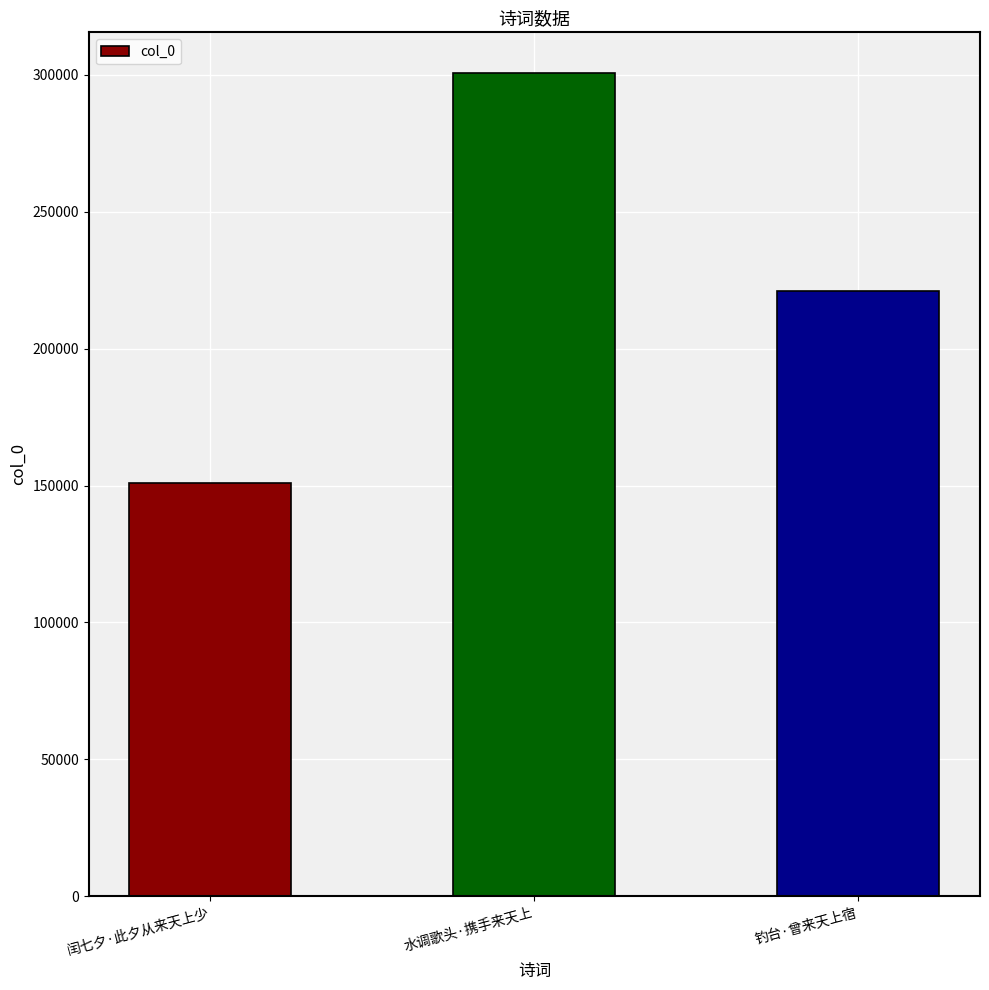

Which has a higher value, 钓台·曾来天上宿 or 水调歌头·携手来天上?

水调歌头·携手来天上